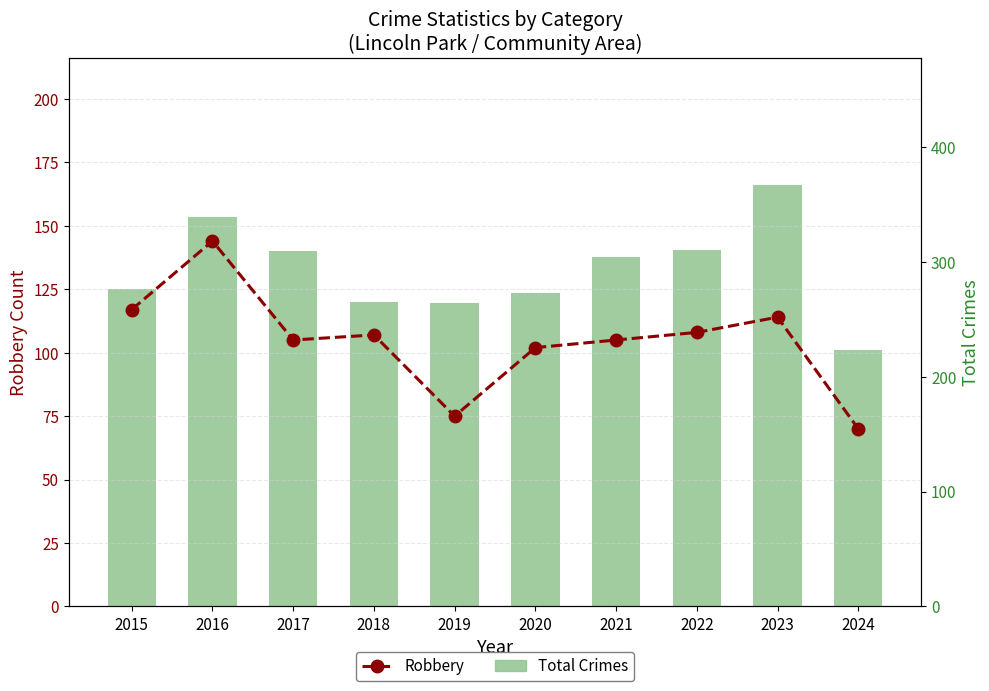

What is the difference between the maximum and minimum values in the Robbery series?

74